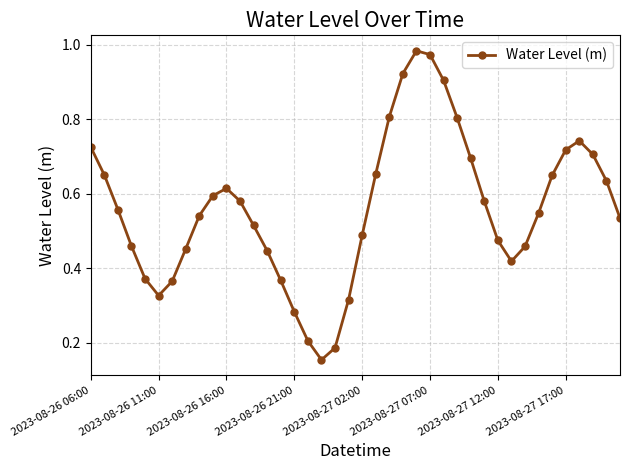

True or false: there are more than 2 points higher than both neighbors.

True